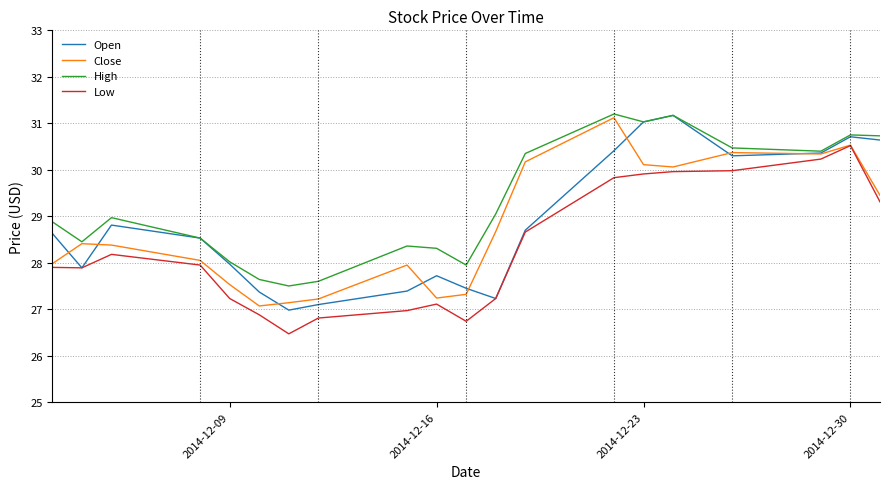

Which series has the largest total across all categories?

High